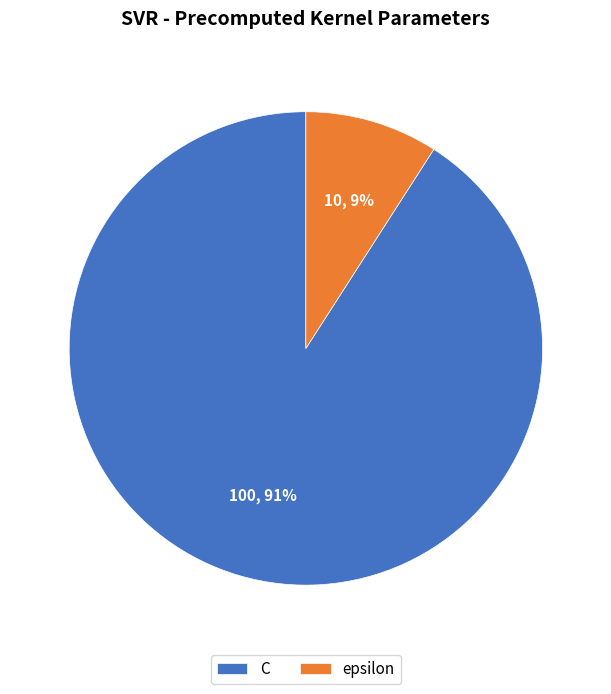

To the nearest percent, what percentage of the pie is epsilon?

9%